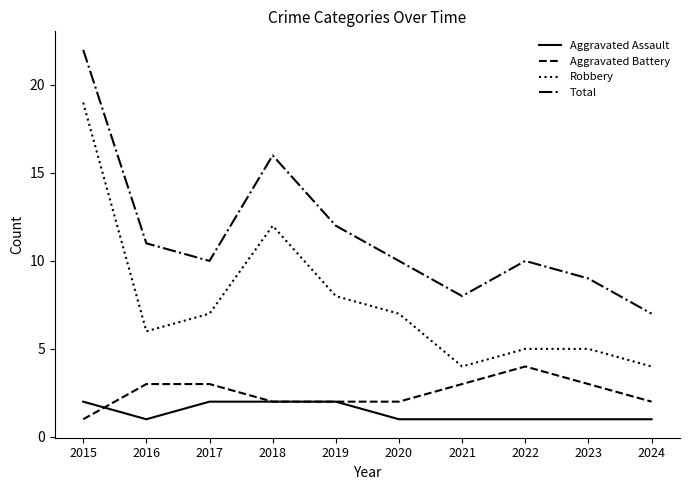

List the series in order of their peak value, highest first.

Total, Robbery, Aggravated Battery, Aggravated Assault